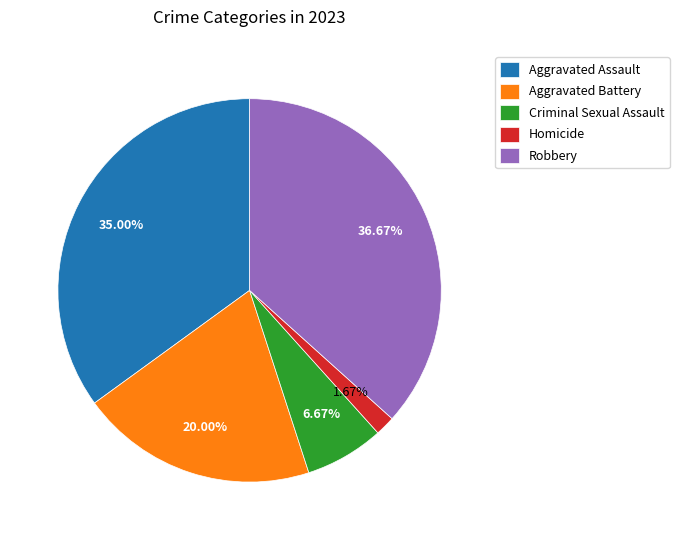

Is Criminal Sexual Assault the majority of the pie?

No